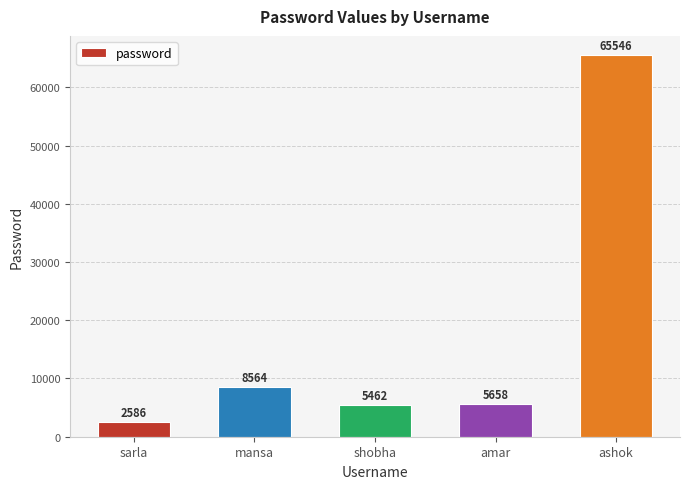

The chart shows a value of 23754 at ashok. True or false?

False